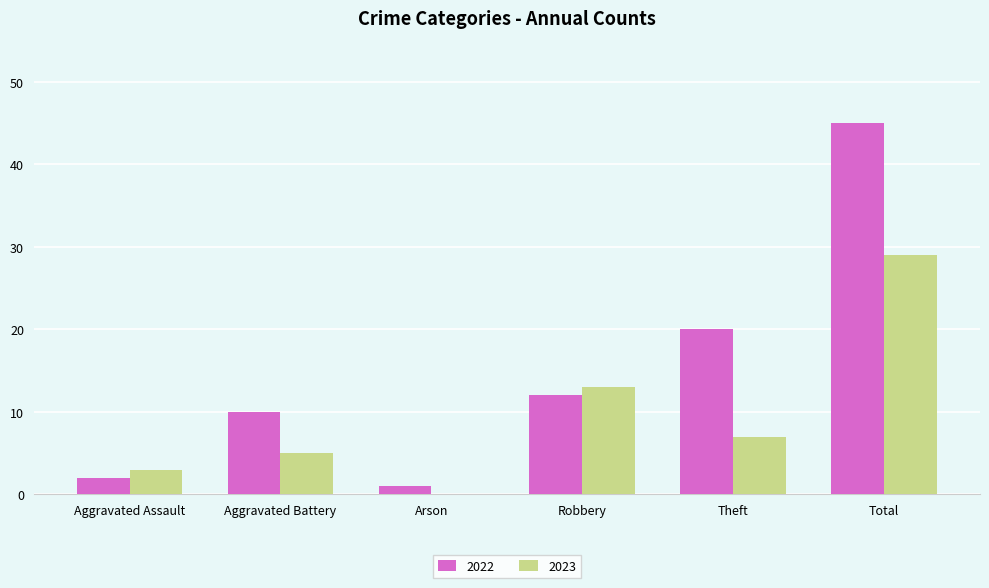

Is it true that 2022 equals 2 at Aggravated Assault?

True